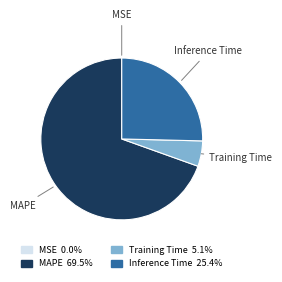

Is there any slice that represents more than half of the pie?

Yes